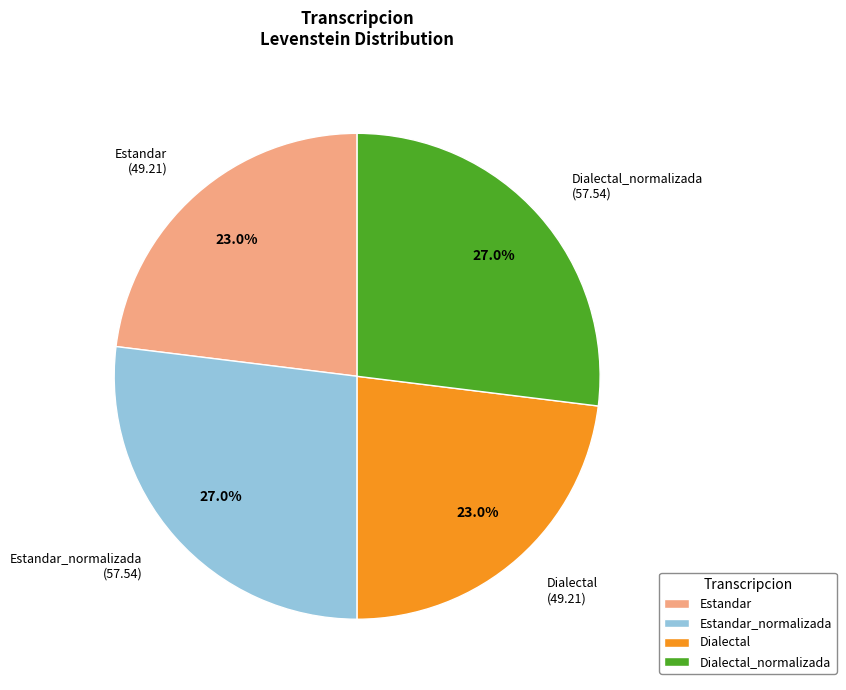

Count the number of slices in the pie.

4